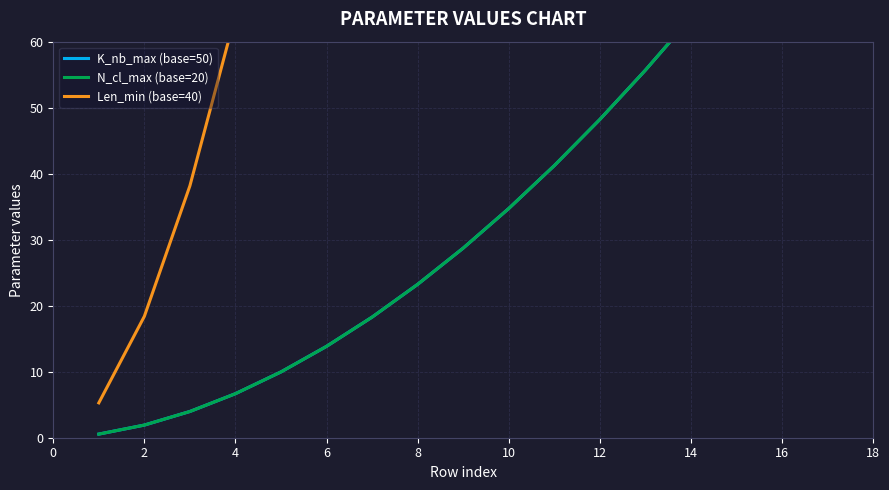

How many data points does each series have?

18